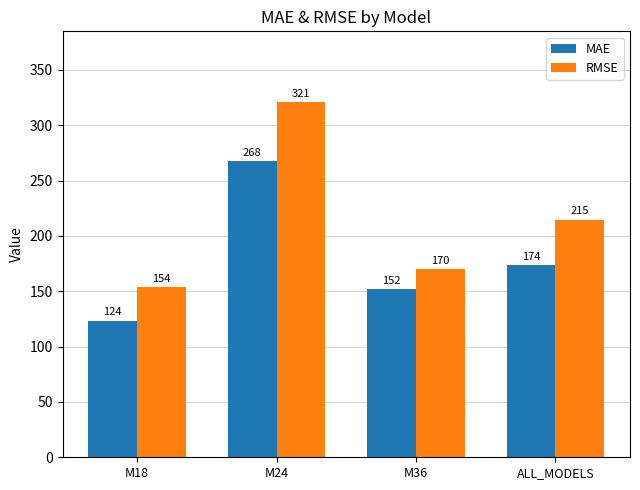

Are the bars grouped side by side (vs. stacked)?

Yes